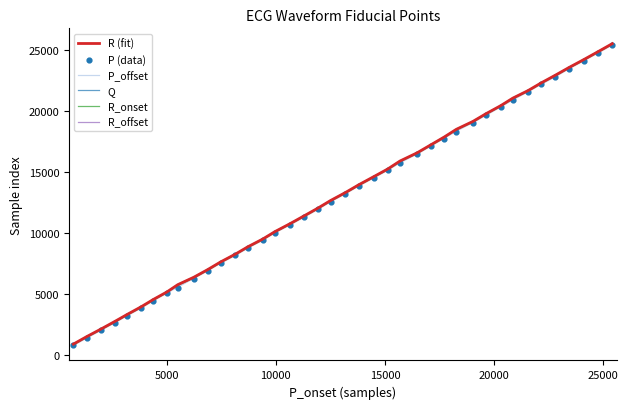

Which series contains the lowest Y value?

P (data)